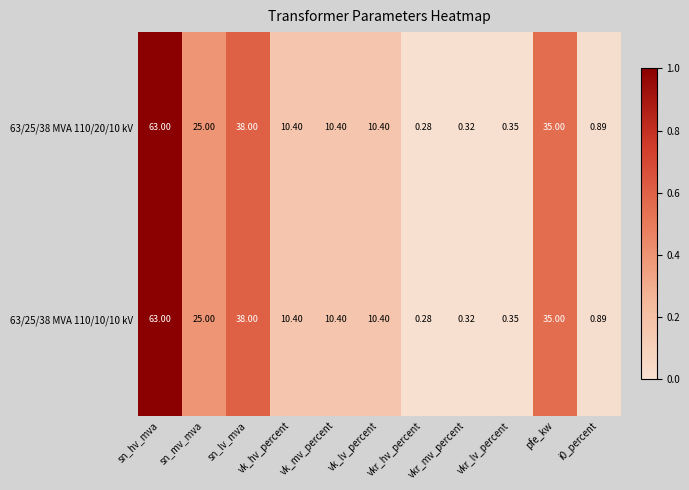

At how many categories does at least one series exceed 0?

11